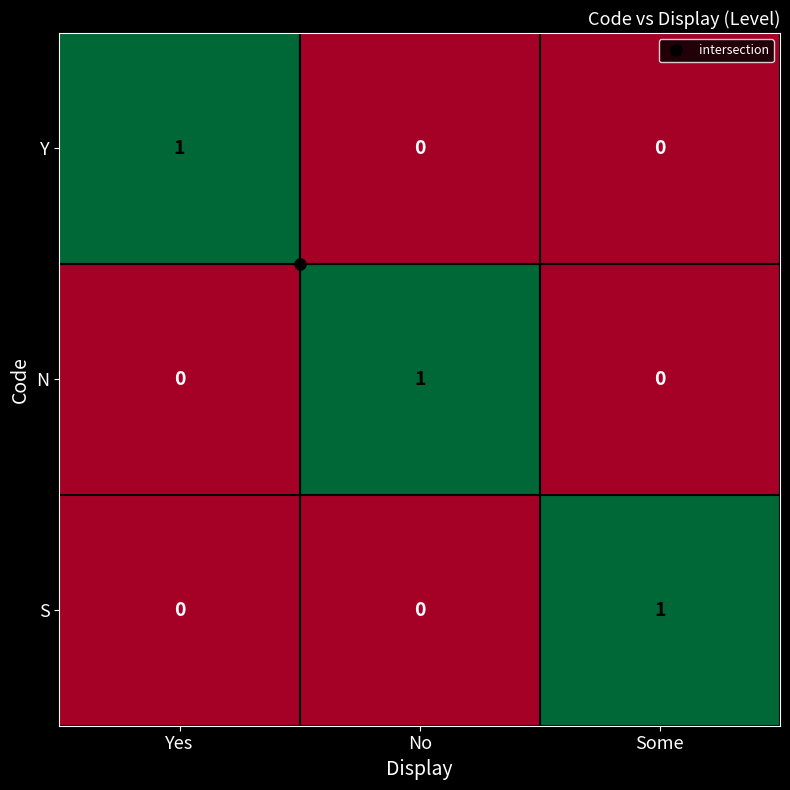

The value of Y at No is 0. True or false?

True